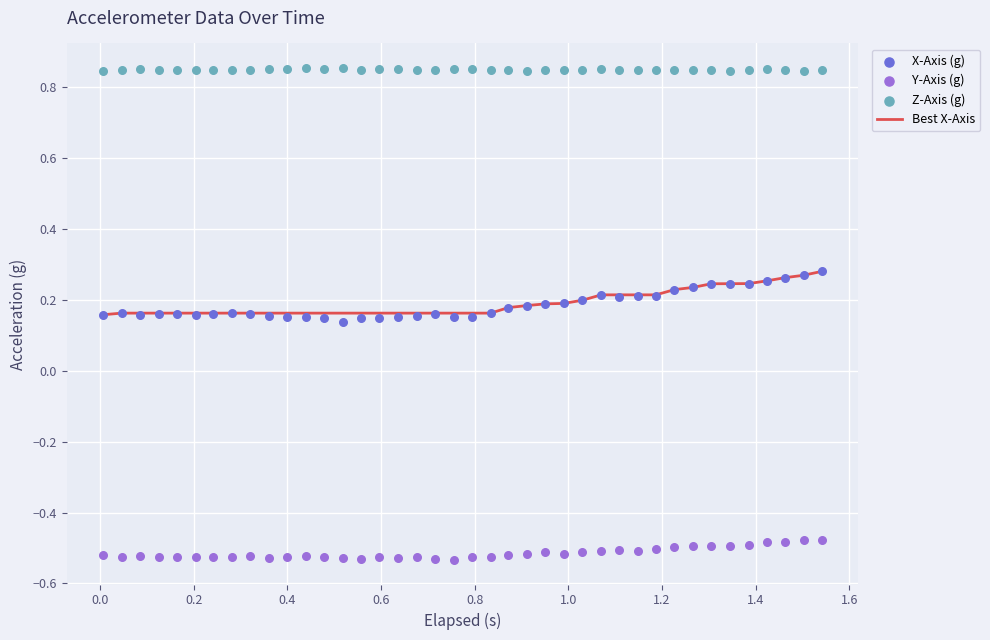

Which series has the largest total across all categories?

Z-Axis (g)